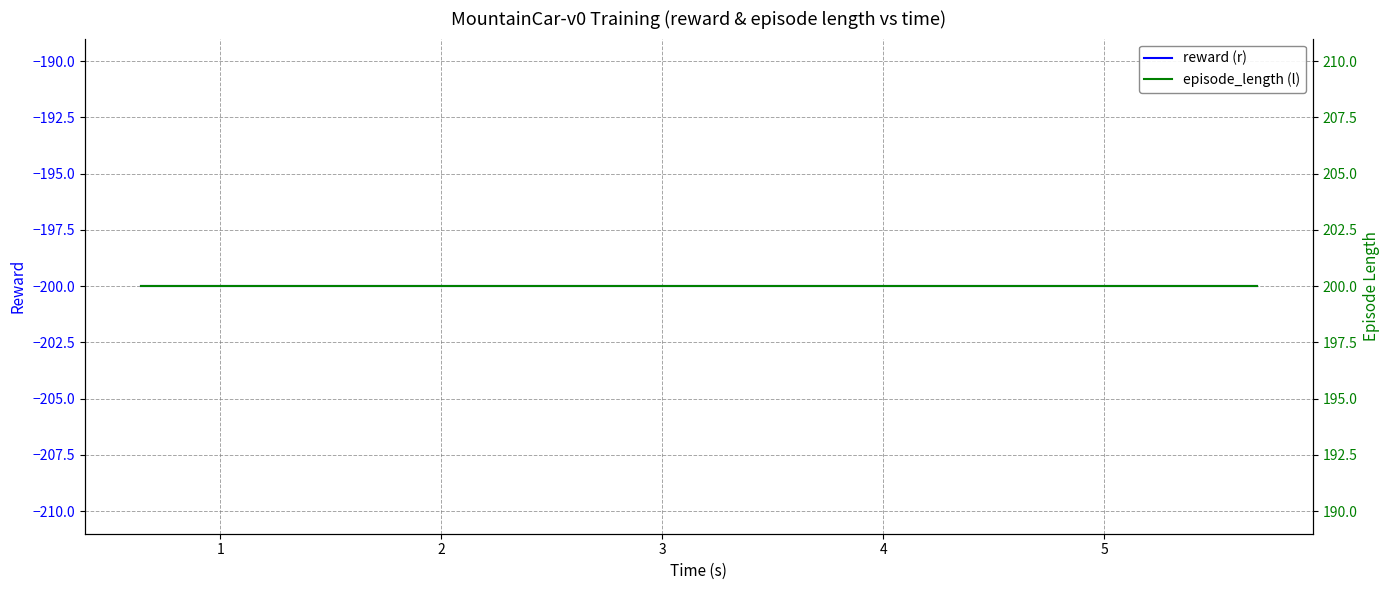

What is the value of the episode_length (l) point at the 7th from the left?

200